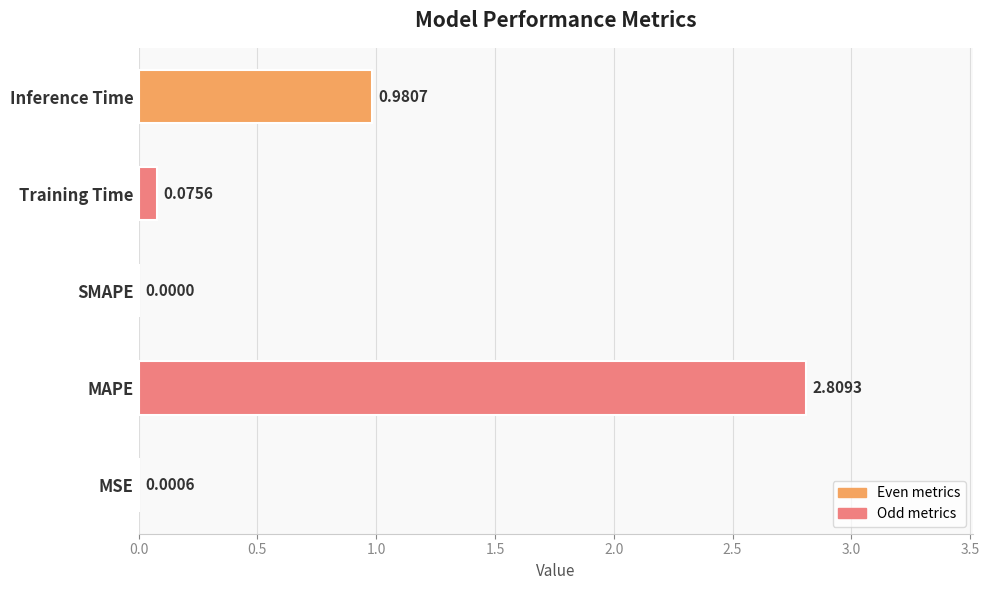

What is the greatest value displayed?

2.8